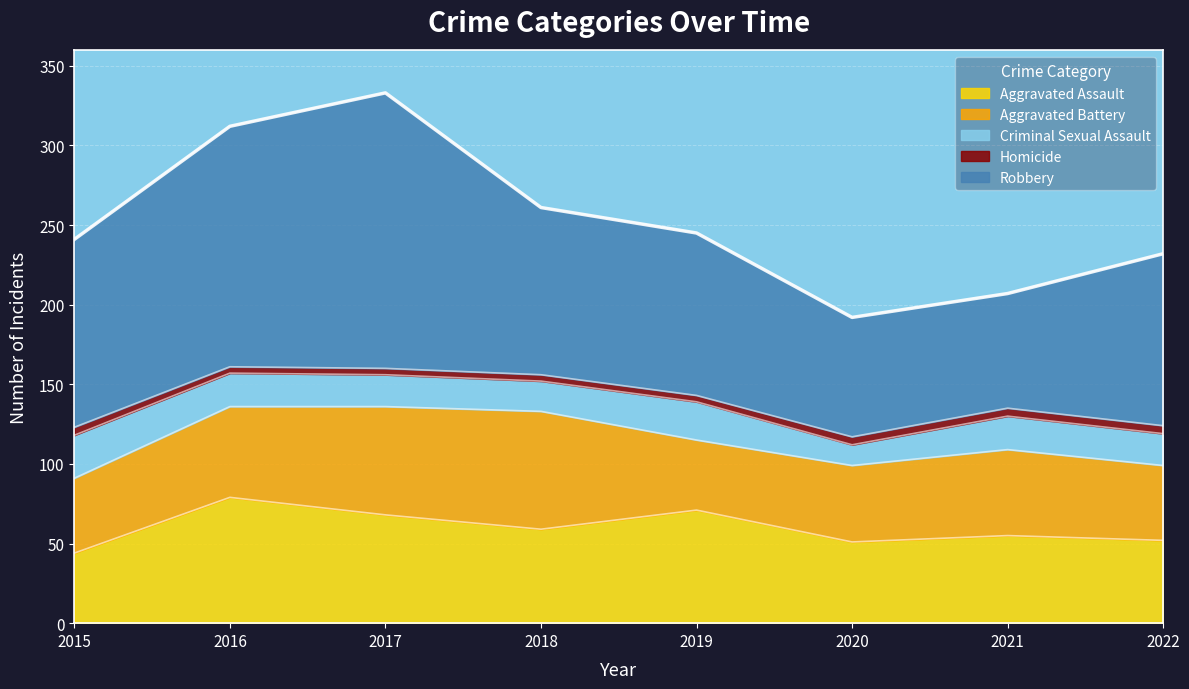

What is the average value of the Aggravated Battery series?

55